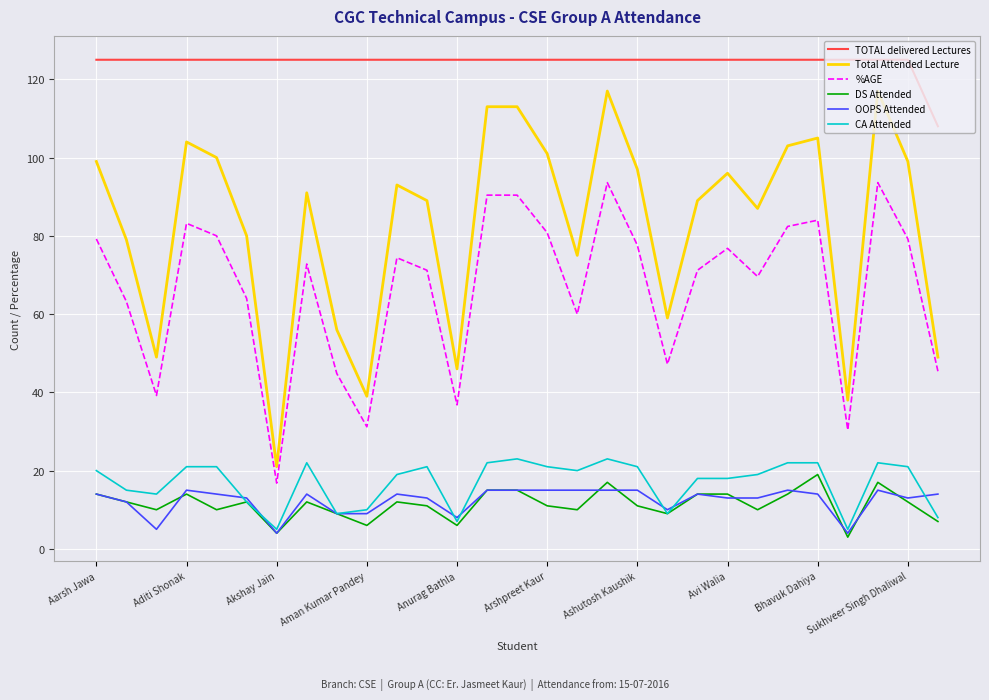

True or false: Total Attended Lecture and CA Attended intersect in this chart.

False